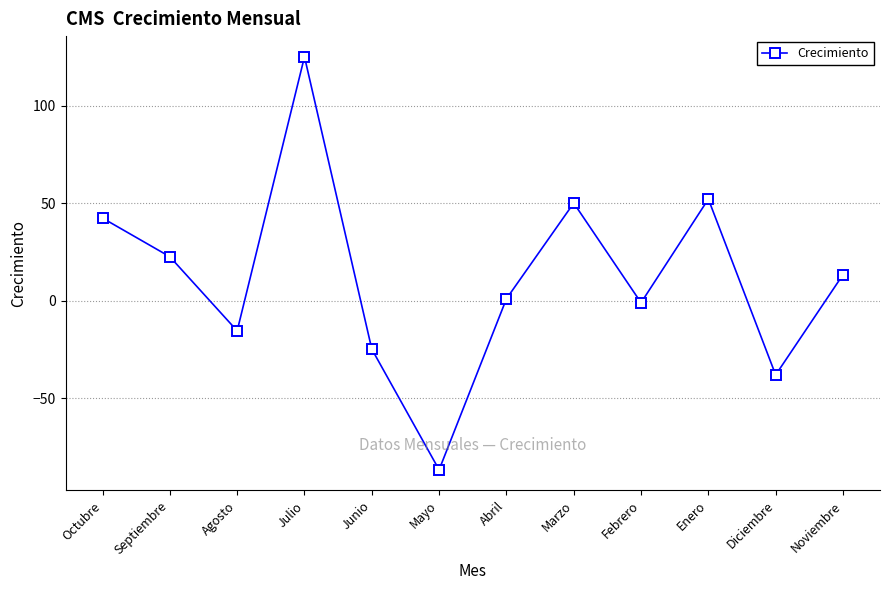

The value at Septiembre is 22.5. True or false?

True